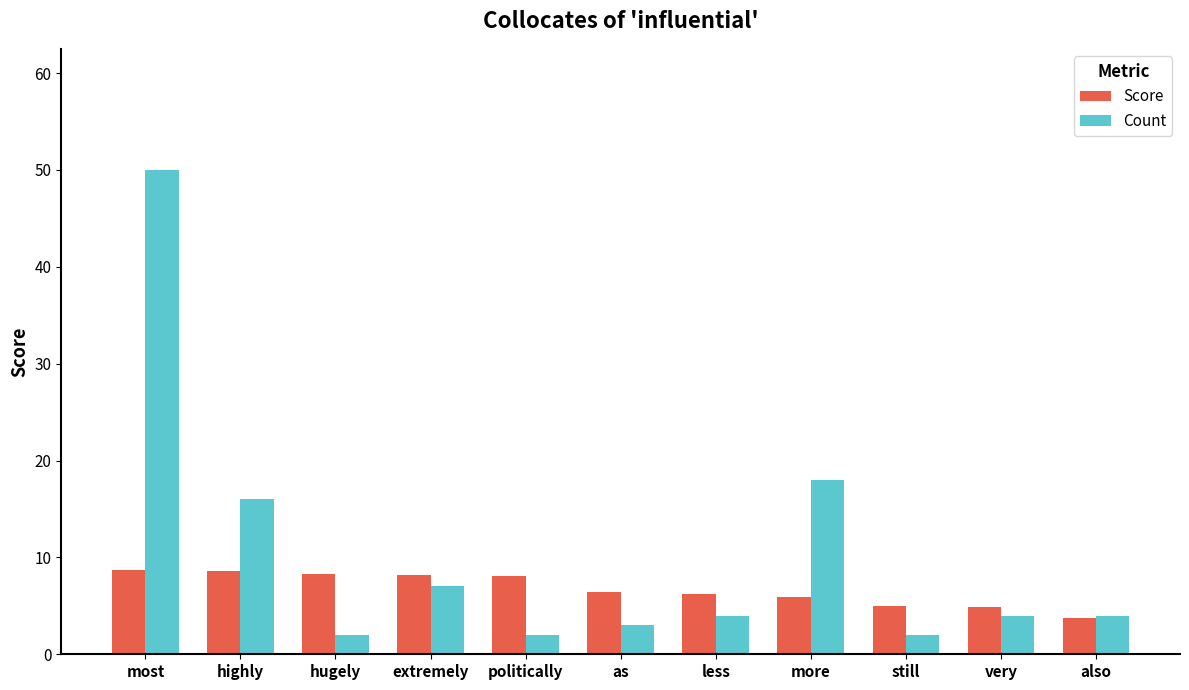

How many categories are shown in the chart?

11